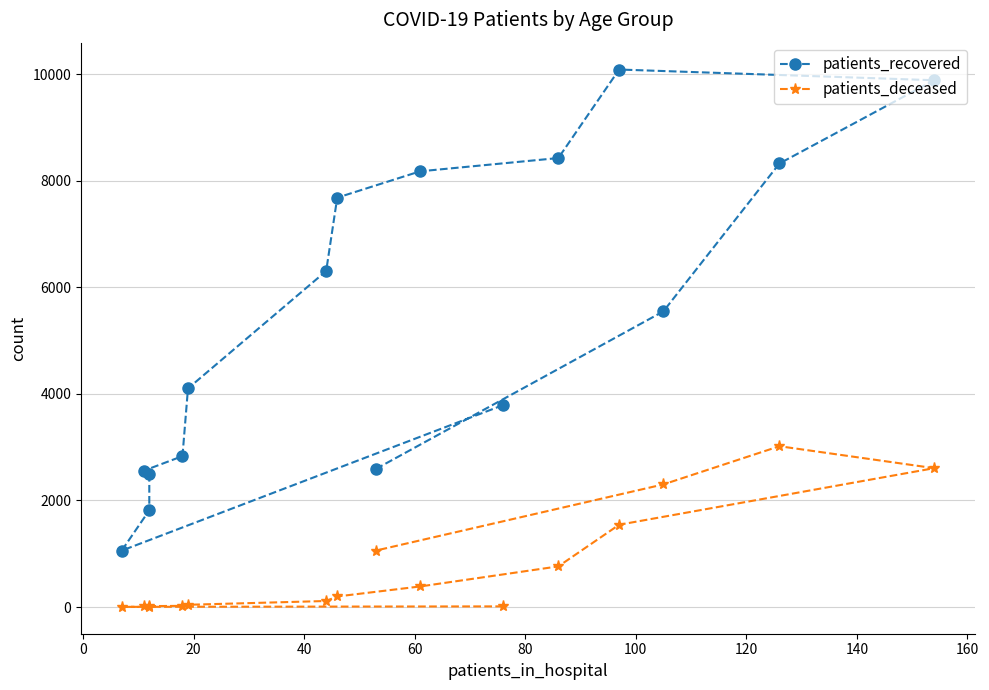

How many interior local peaks does the patients_deceased series have?

1